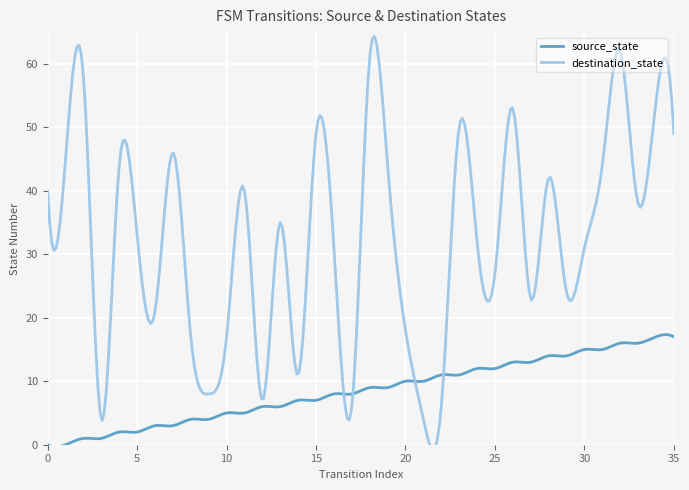

What is the spread (max minus min) of values at 28?

28